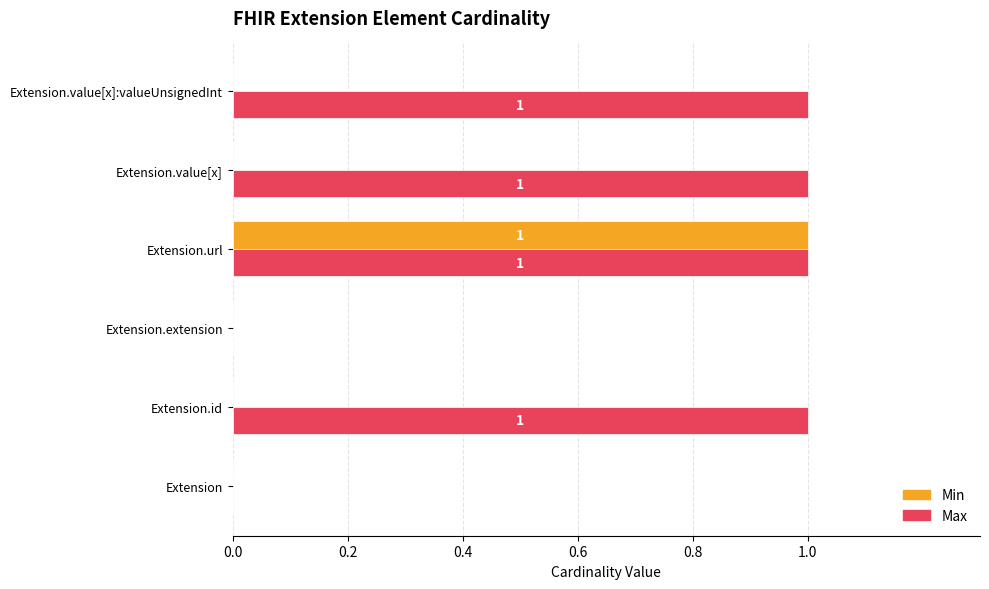

Is it true that Min equals 1 at Extension.value[x]?

False